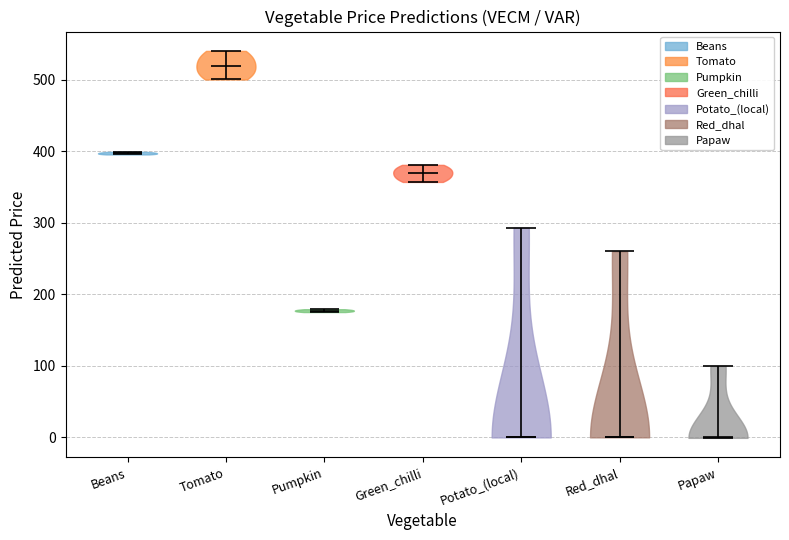

Where does the median line of the violin for Papaw sit on the y-axis? The values are not printed on the chart, so give them approximately, as read against the axis.

0